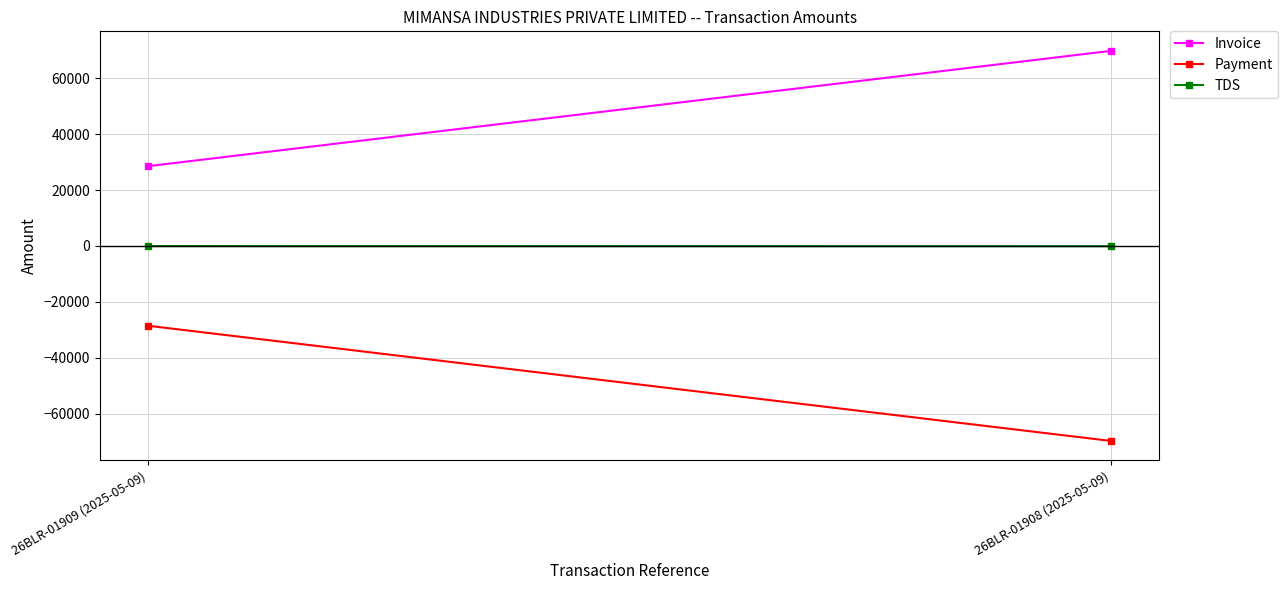

Is this an area chart (filled region under the line)?

No